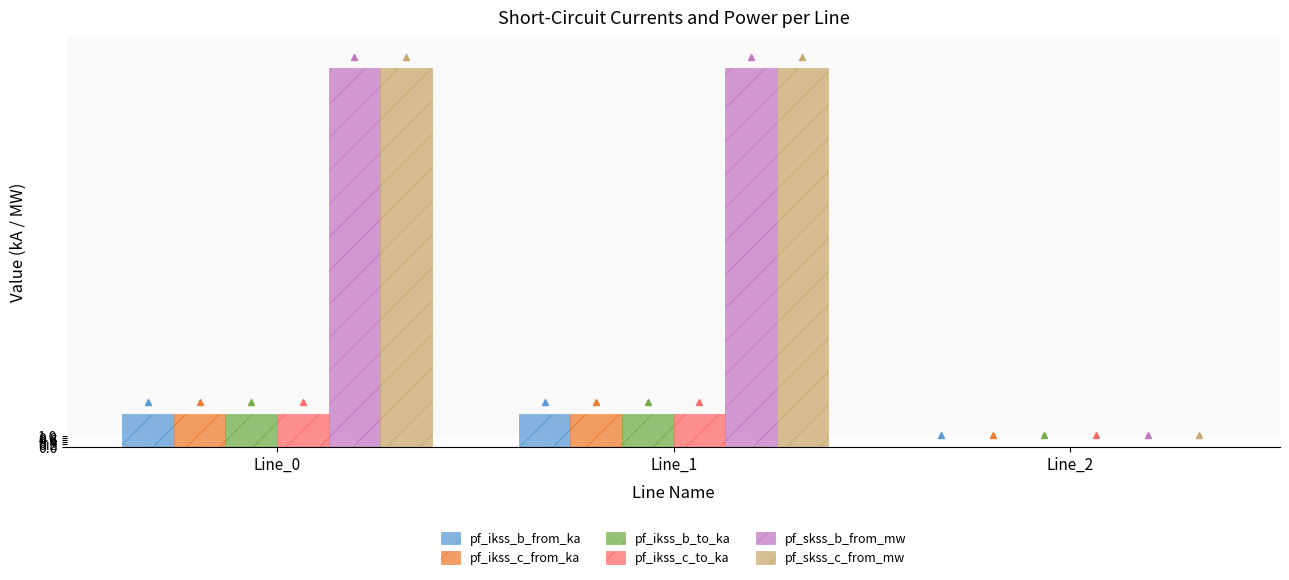

What is the sum of all pf_ikss_b_from_ka values?

6.0